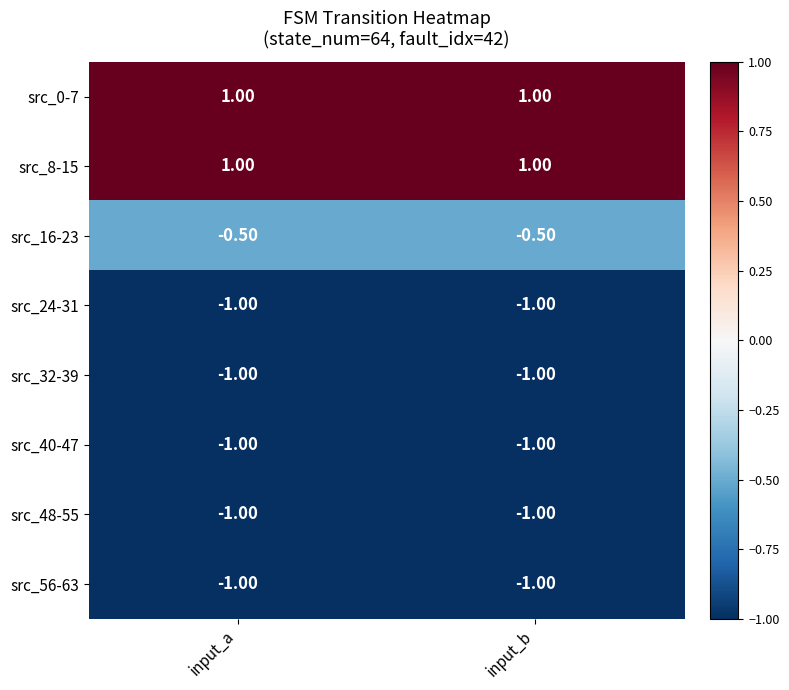

What is the difference between the highest and lowest values at input_b?

2.0